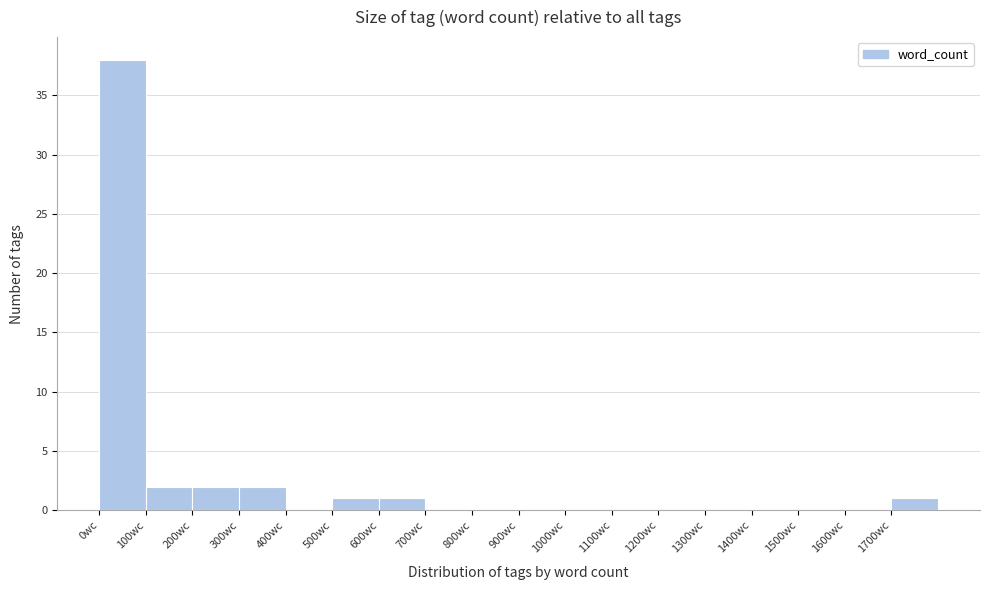

Which range on the x-axis has the tallest bar?

0 to 100